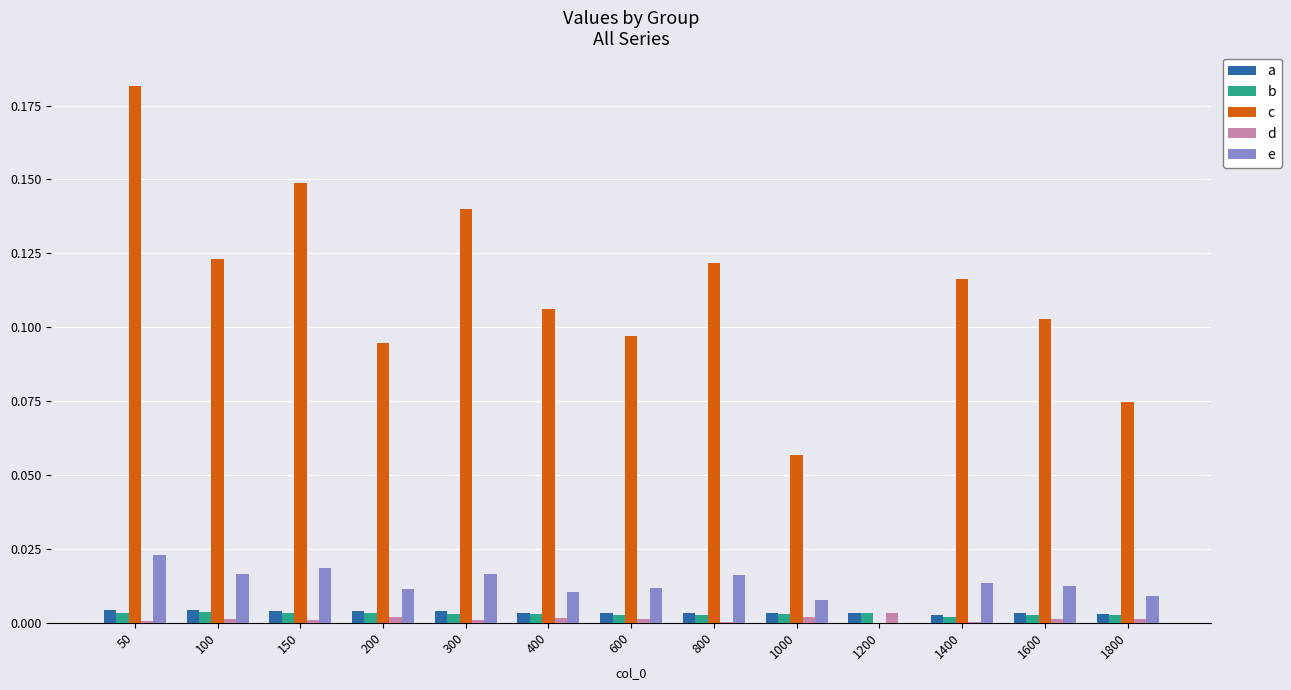

The a series shows 0.0 at 1000. True or false?

True